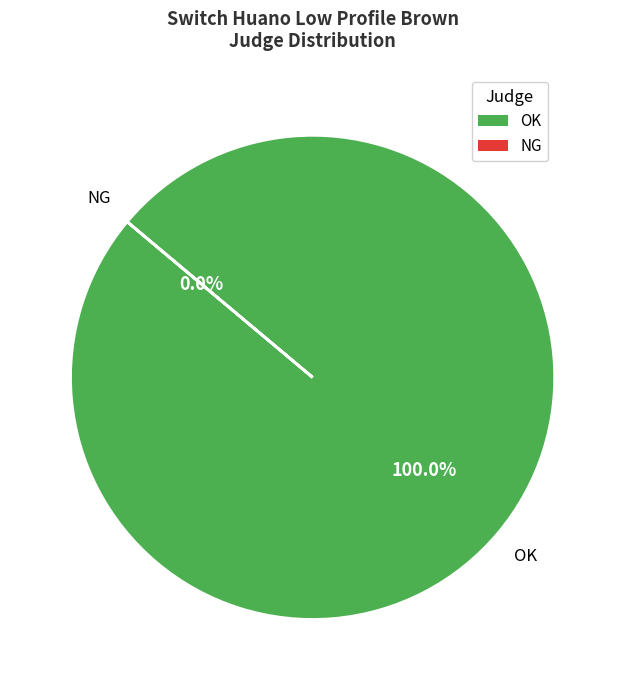

To the nearest percent, what percentage of the pie is OK?

100%